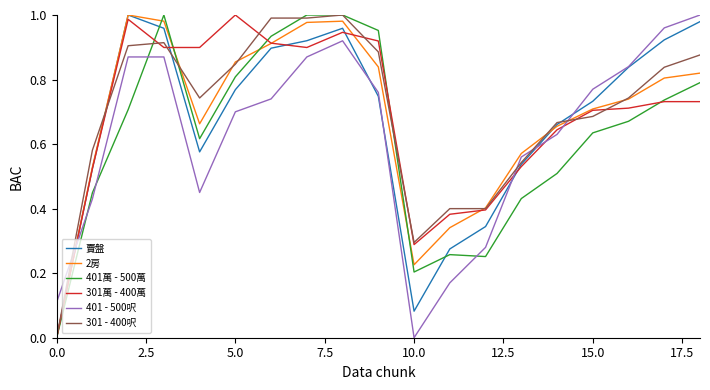

How many distinct data groups are displayed?

6